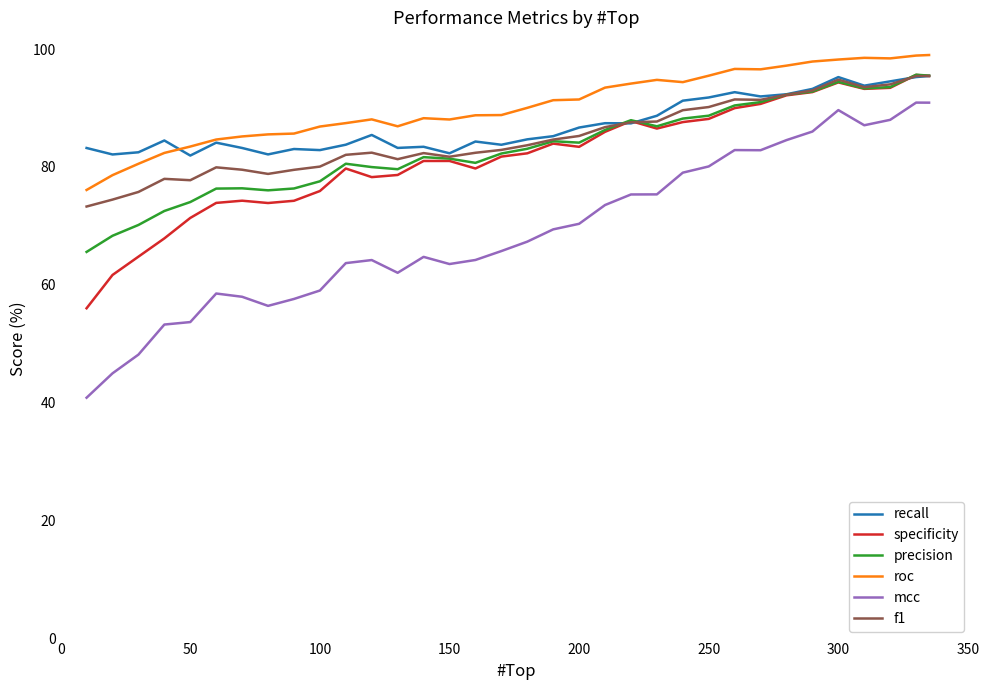

After their last crossing, which series has the higher values: recall or f1?

f1